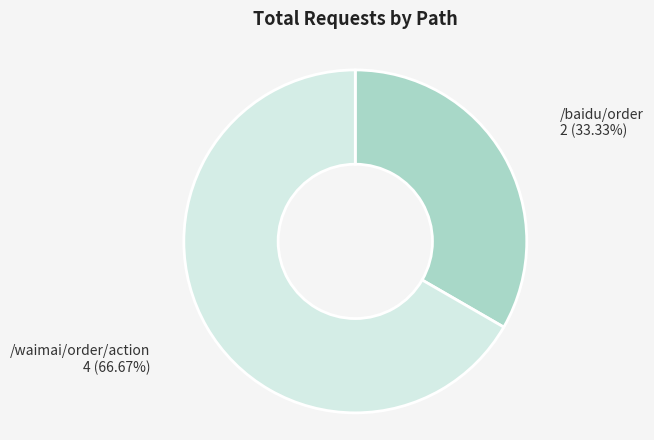

Does any single category account for the majority?

Yes